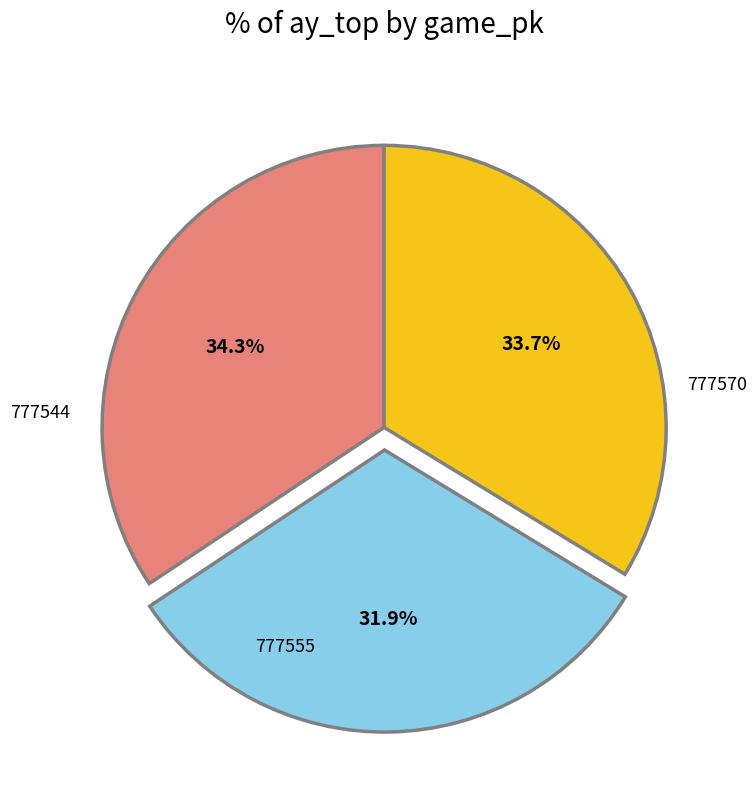

Is there a majority slice in this chart?

No